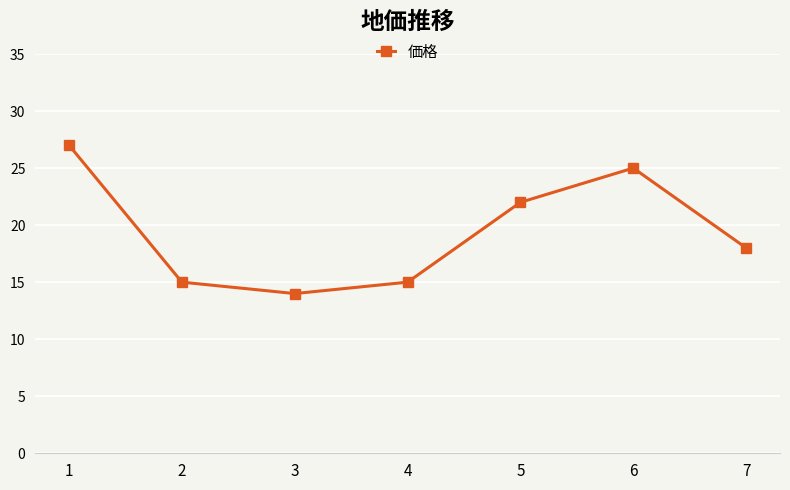

What is the approximate value at 1?

27